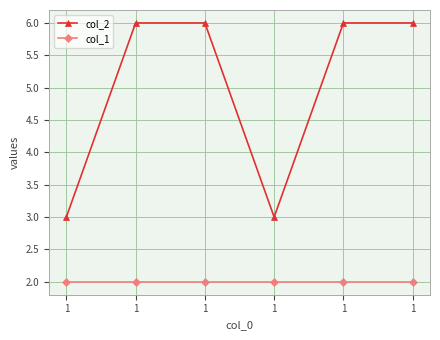

At which category does the chart reach its peak across all series?

1